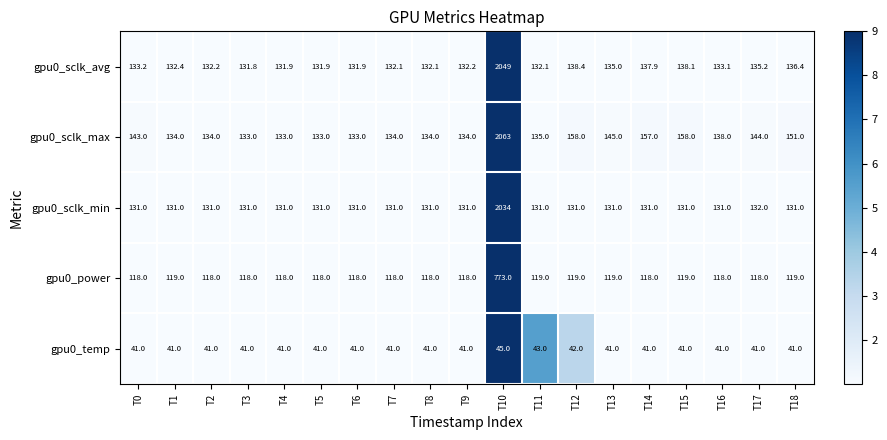

What is the average value of the gpu0_temp series?

41.4